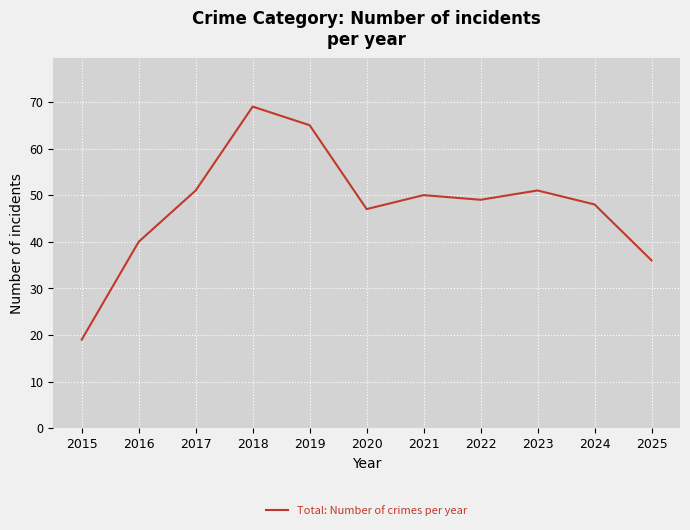

Reading left to right, what are all the values shown in this chart?

19	40	51	69	65	47	50	49	51	48	36